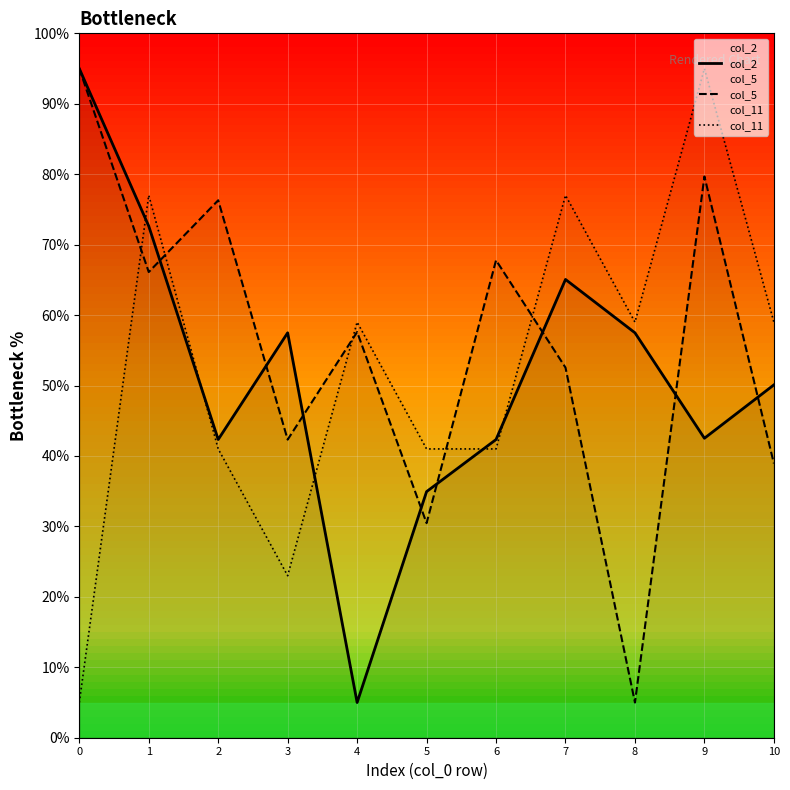

How many values in the col_5 series exceed 57?

6